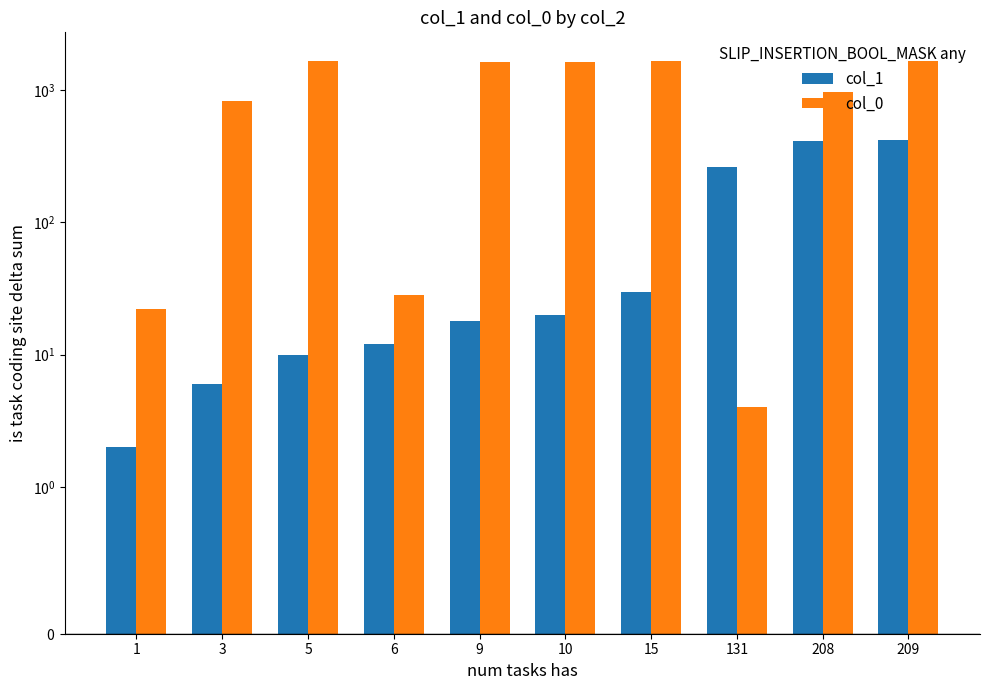

What is the approximate value of col_0 at 15, to the nearest 50?

1650